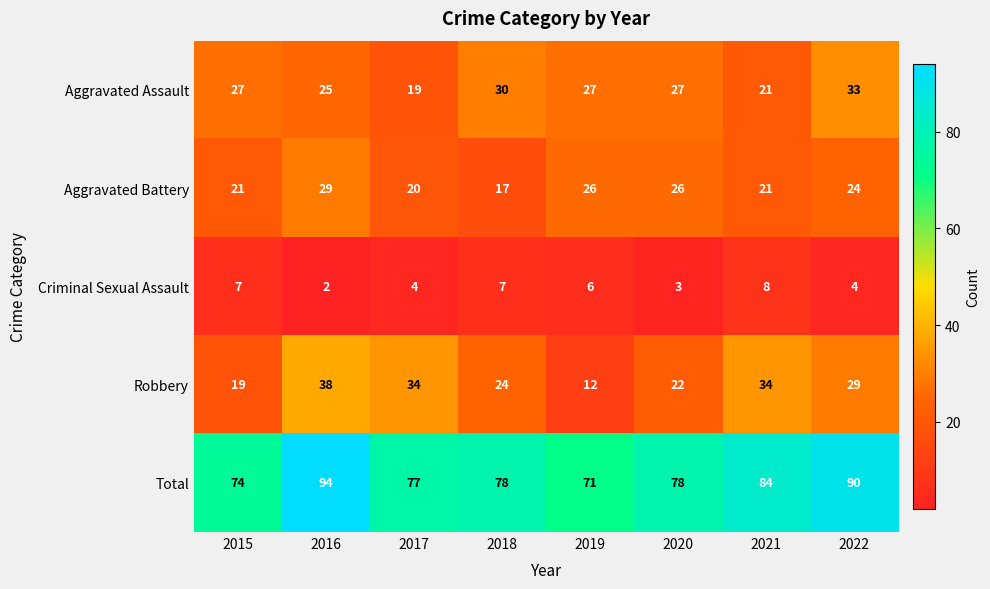

What is the minimum value shown in the chart?

2